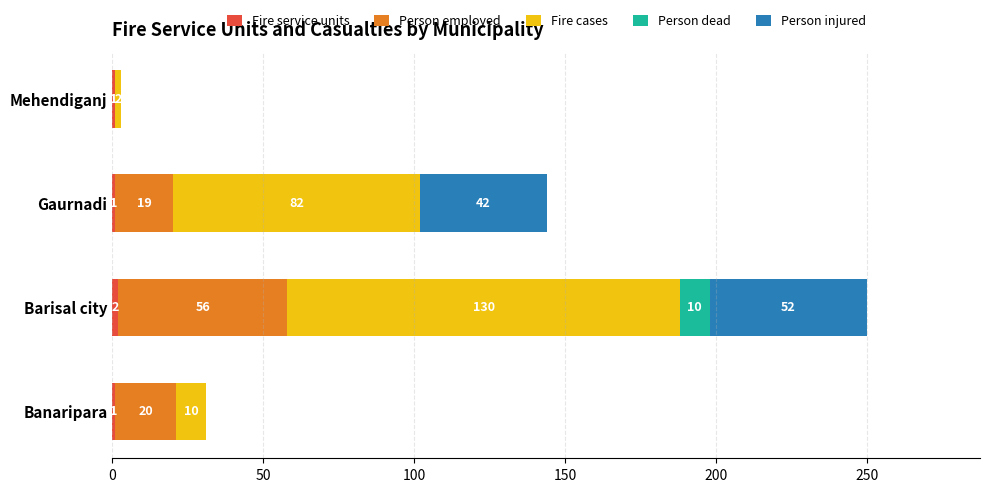

At which category is the sum across all series the highest?

Barisal city